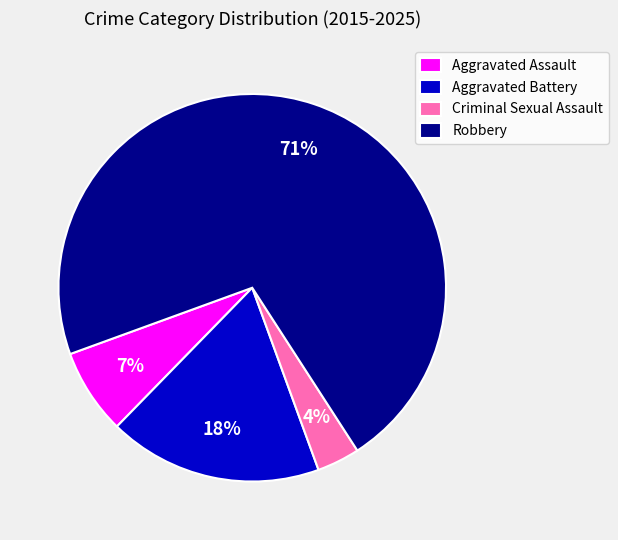

Which has a higher value, Robbery or Criminal Sexual Assault?

Robbery